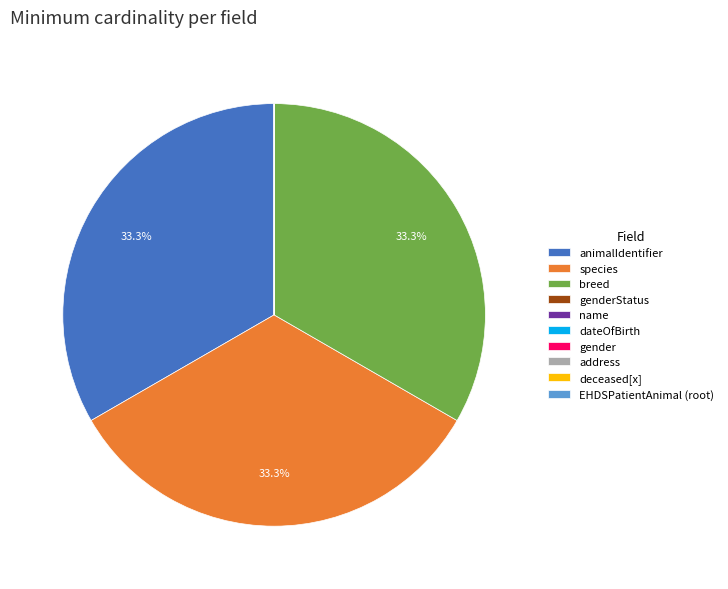

What portion of the pie excludes animalIdentifier?

66.7%